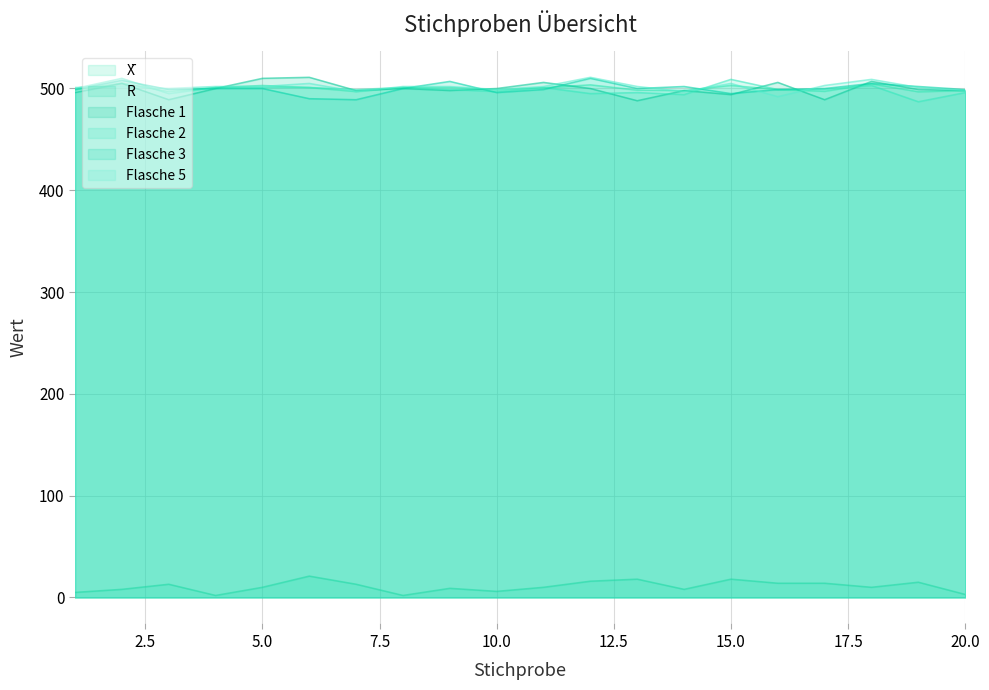

Which series has the largest total across all categories?

Flasche 5